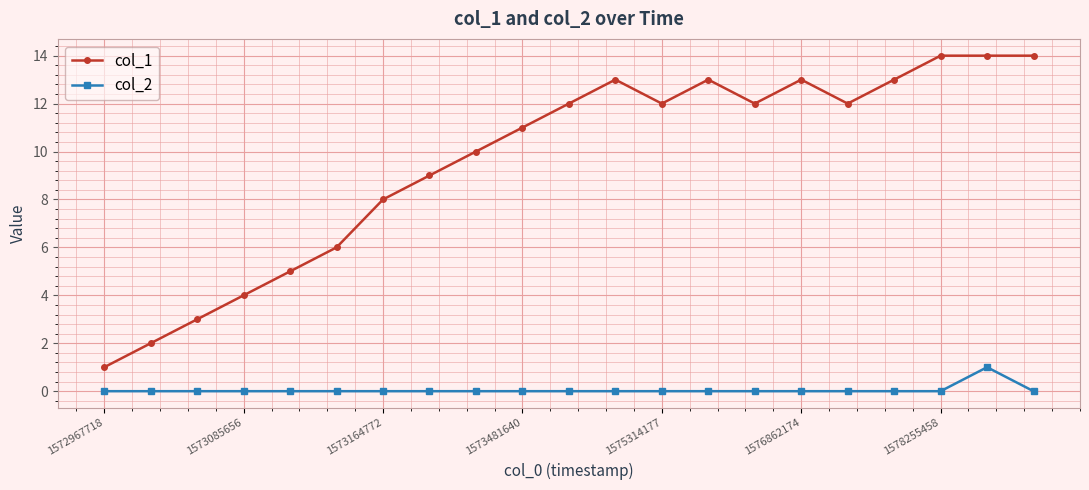

Which series has the widest spread of values?

col_1